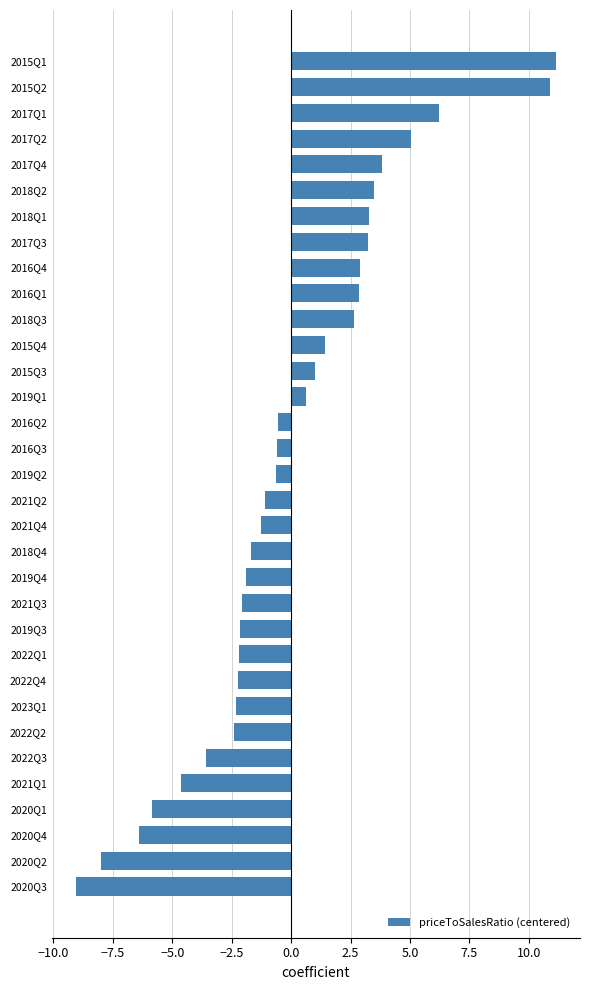

Which category has the lowest value across all series?

2020Q3